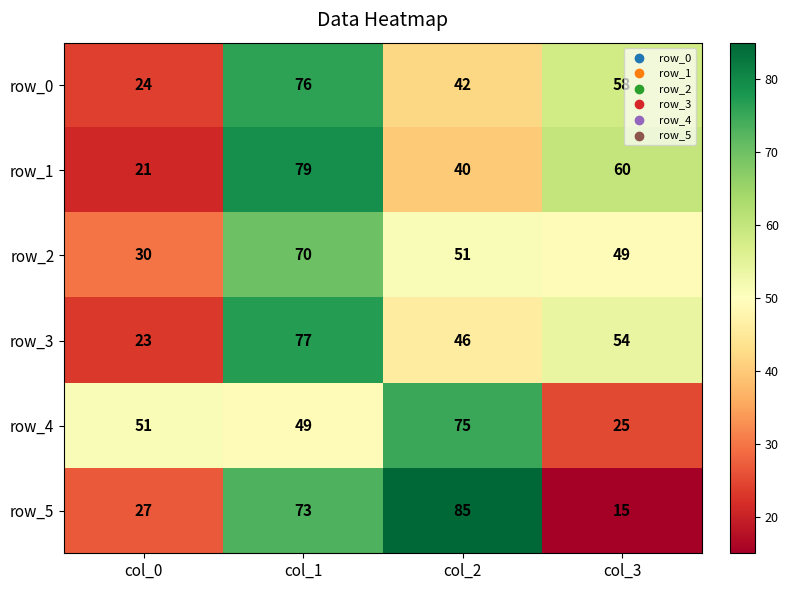

How many row_3 values are between 46 and 77?

3